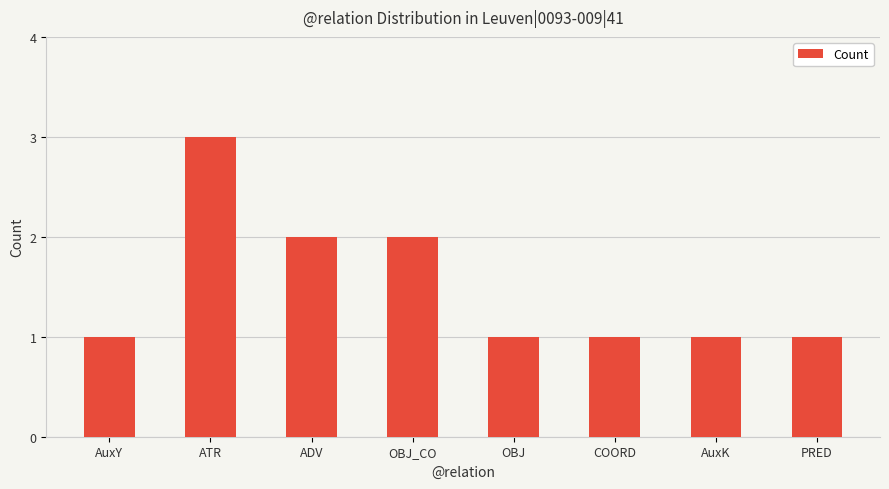

Approximately how many times larger is the value at ATR compared to ADV?

1.5